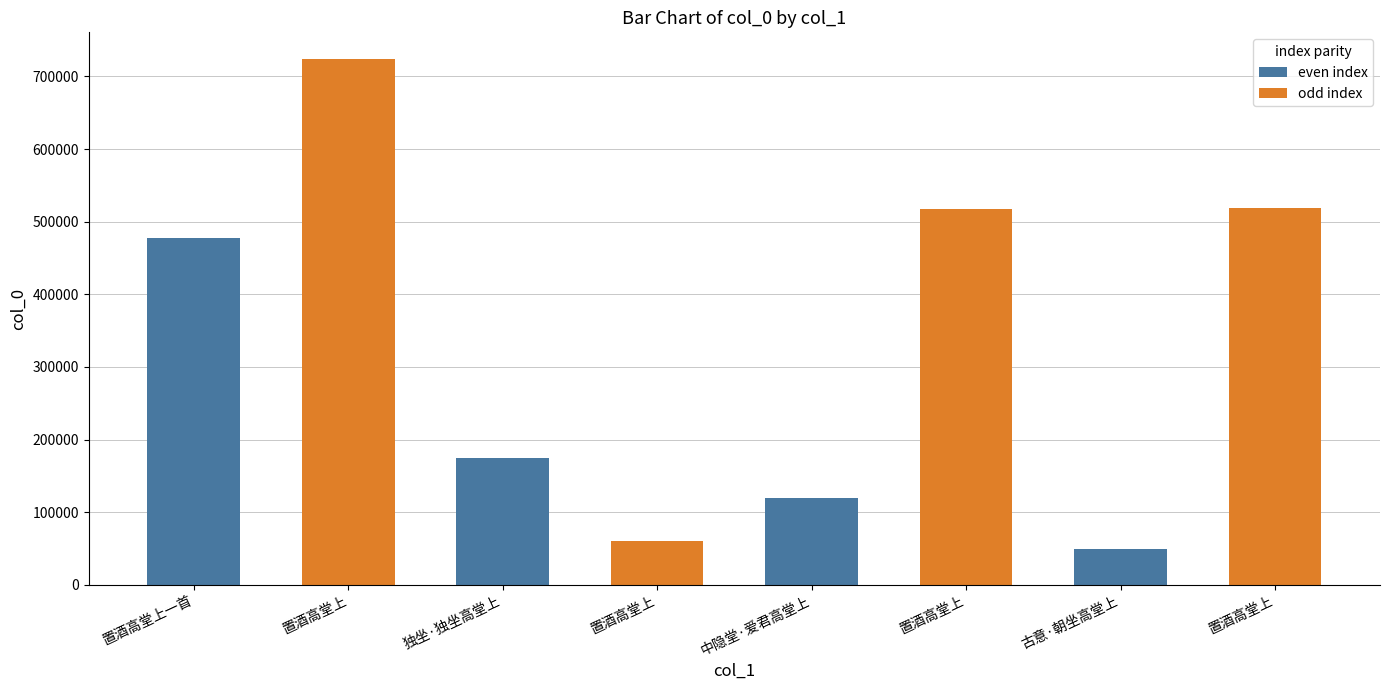

The chart shows a value of 1231352 at 置酒高堂上. True or false?

False